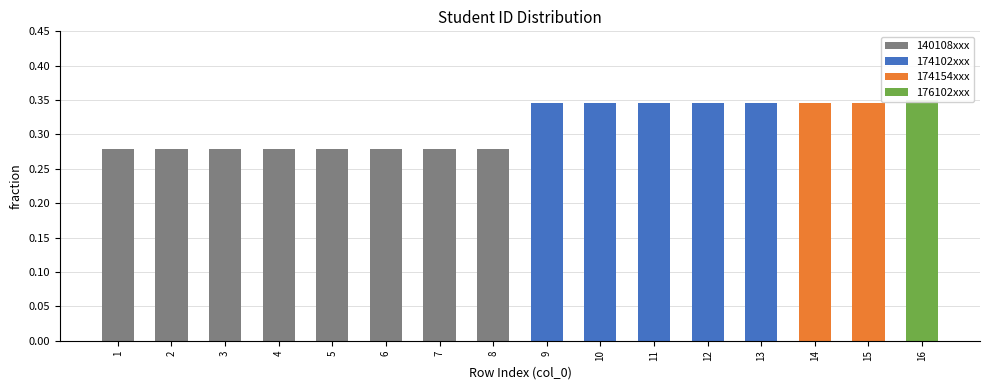

What is the sum of the values at 7 and 11?

0.6